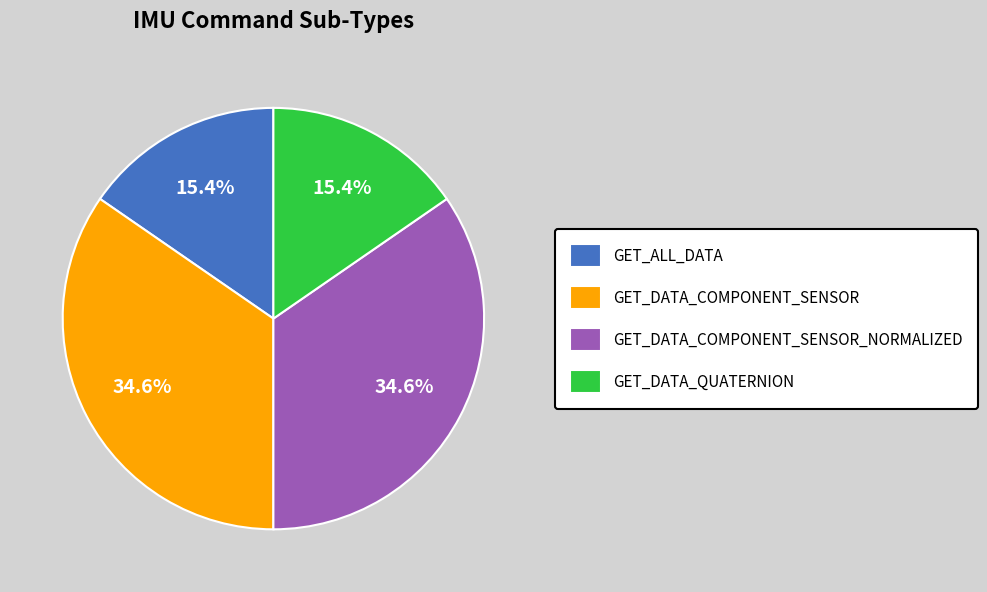

Is it true that GET_ALL_DATA is 23% of the pie?

False